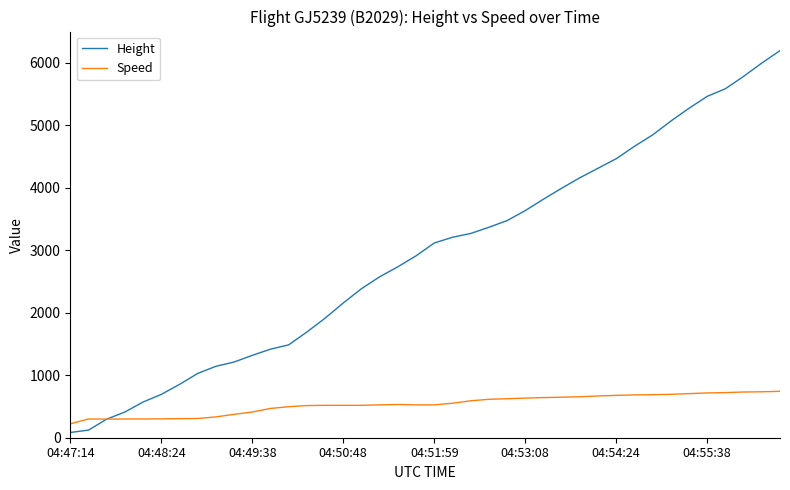

Is this an area chart (filled region under the line)?

No